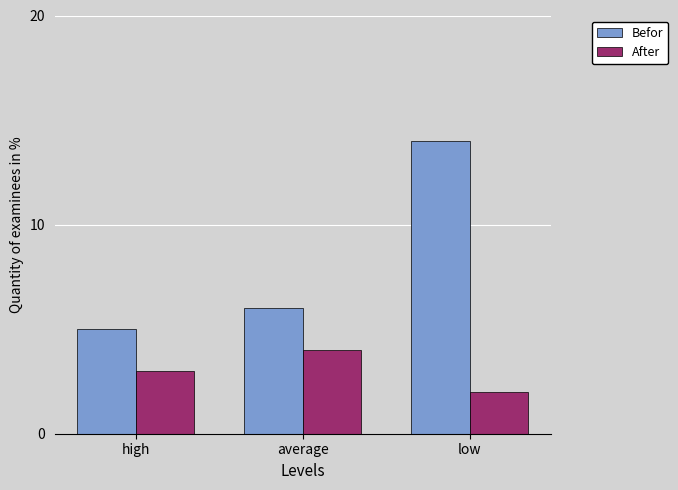

How many distinct data groups are displayed?

2